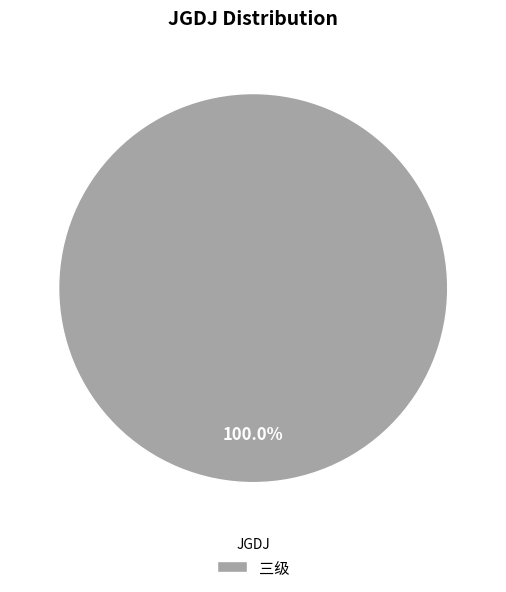

Is 三级 the majority of the pie?

Yes